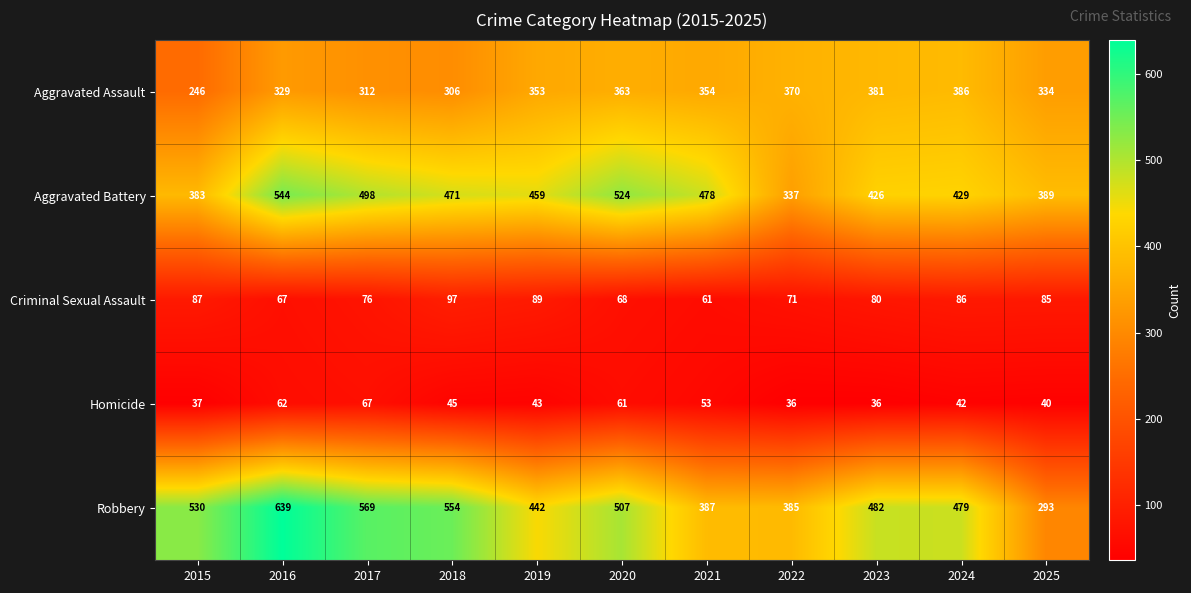

At which label does Homicide reach its peak?

2017